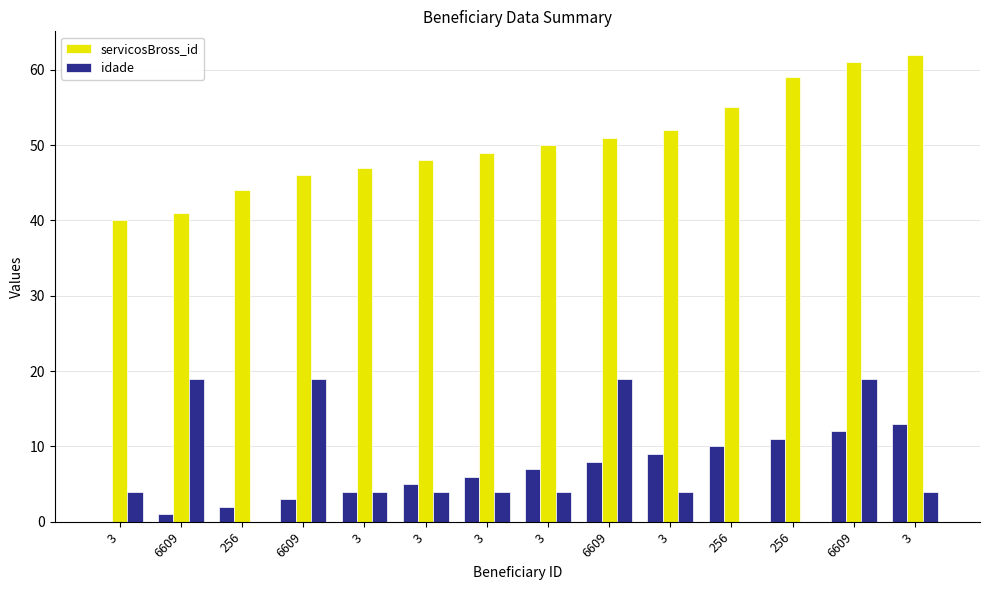

What is the average value of the servicosBross_id series?

50